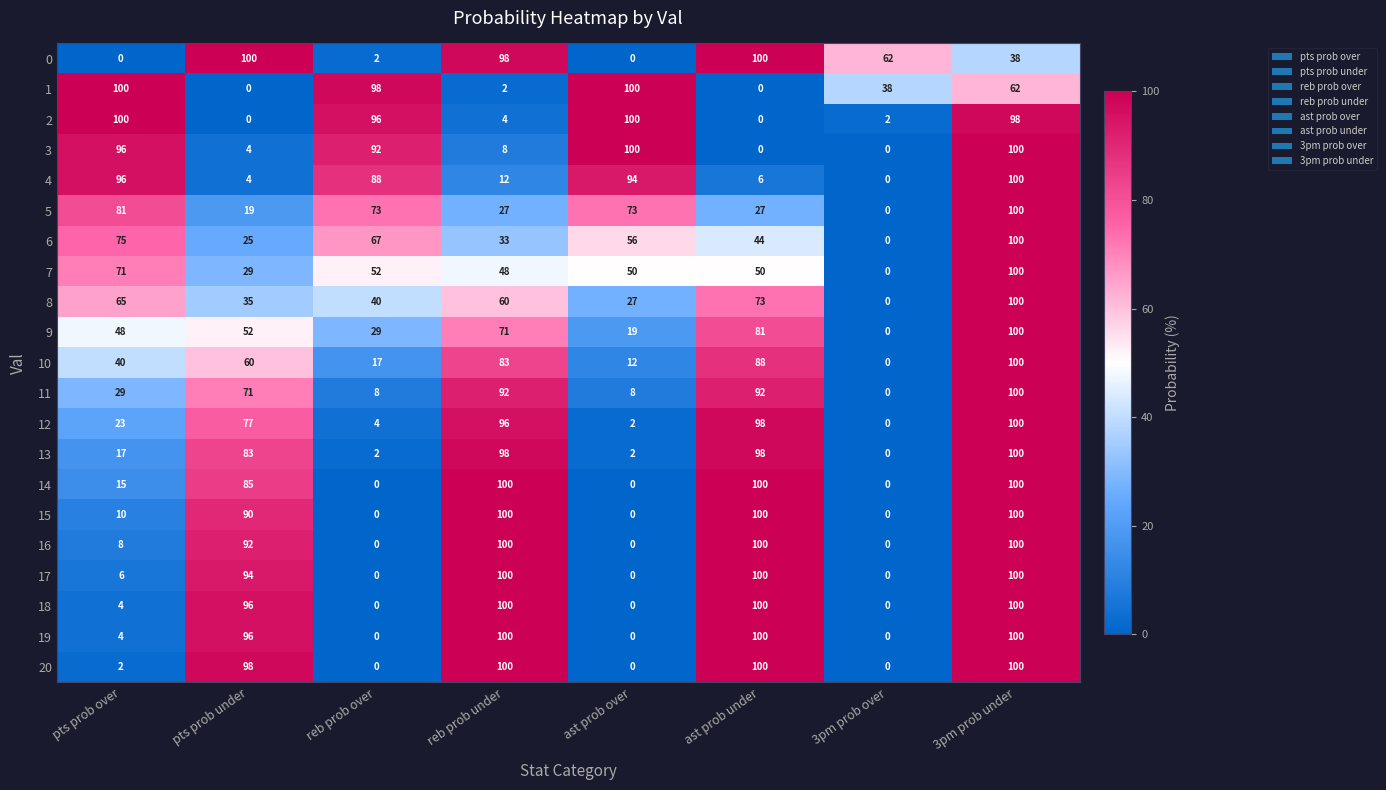

Read the 4 value at pts prob over.

96